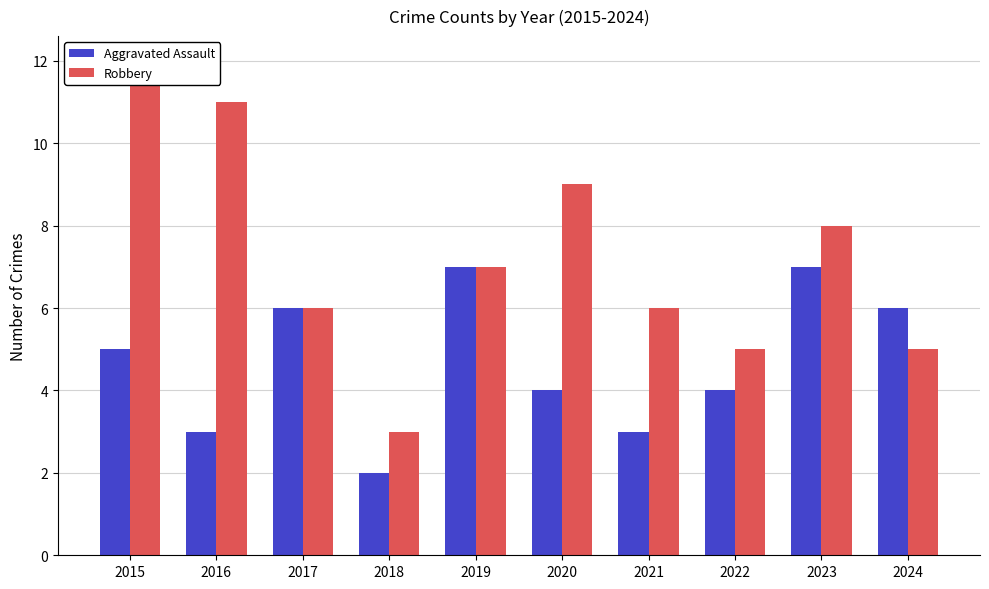

How many values in the Robbery series exceed 7?

4